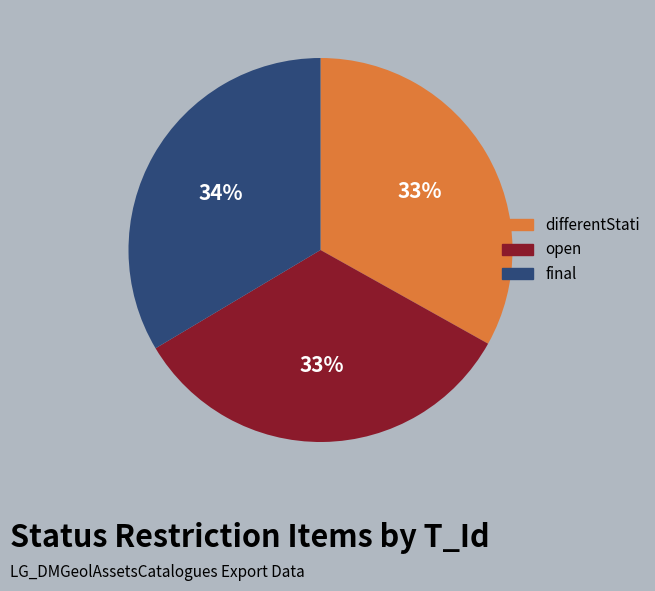

What is the ratio of the value at differentStati to the value at final?

1.0